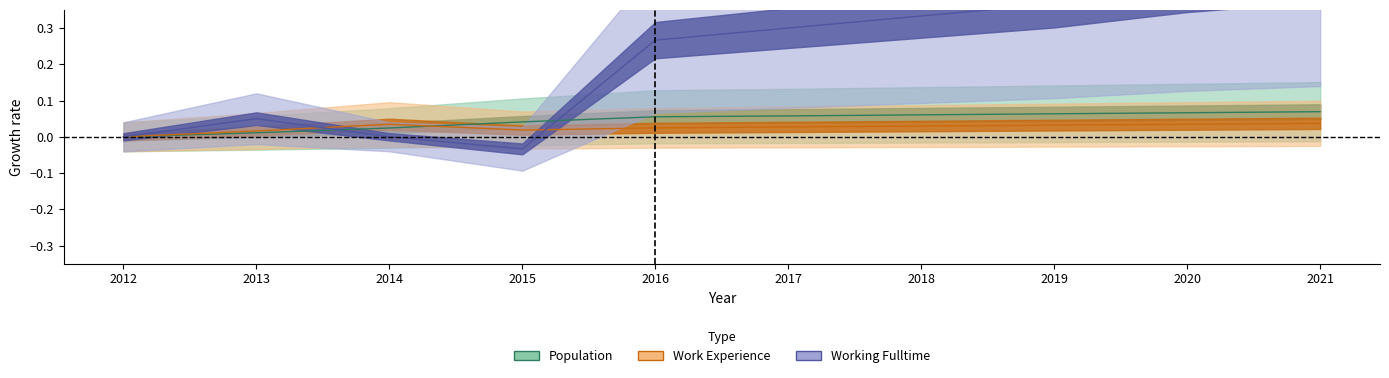

Is the value of Population at 2013 greater than the value of Working_Fulltime at 2014?

Yes